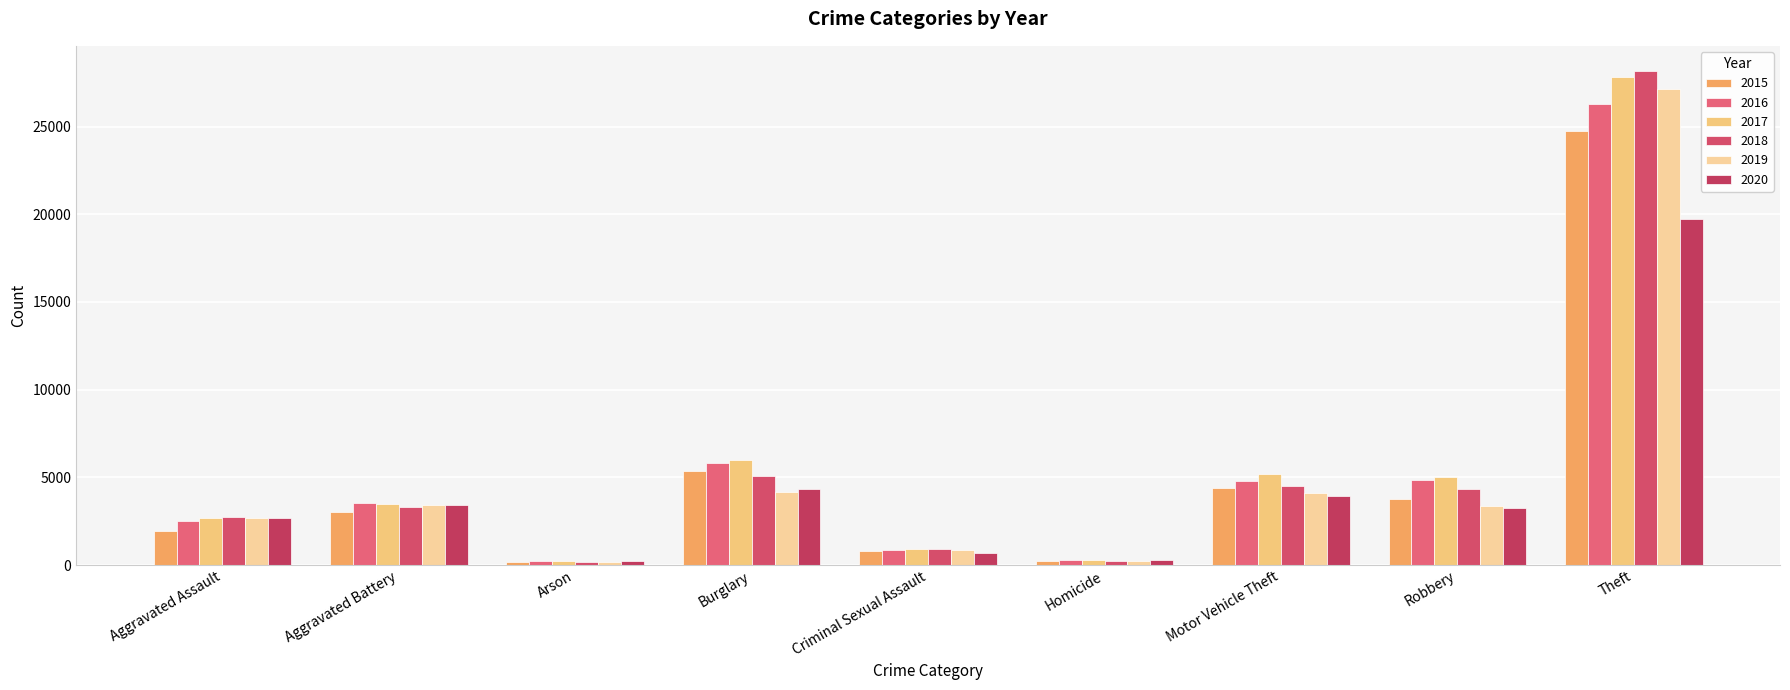

Between Criminal Sexual Assault and Robbery, which series saw the biggest shift?

2017